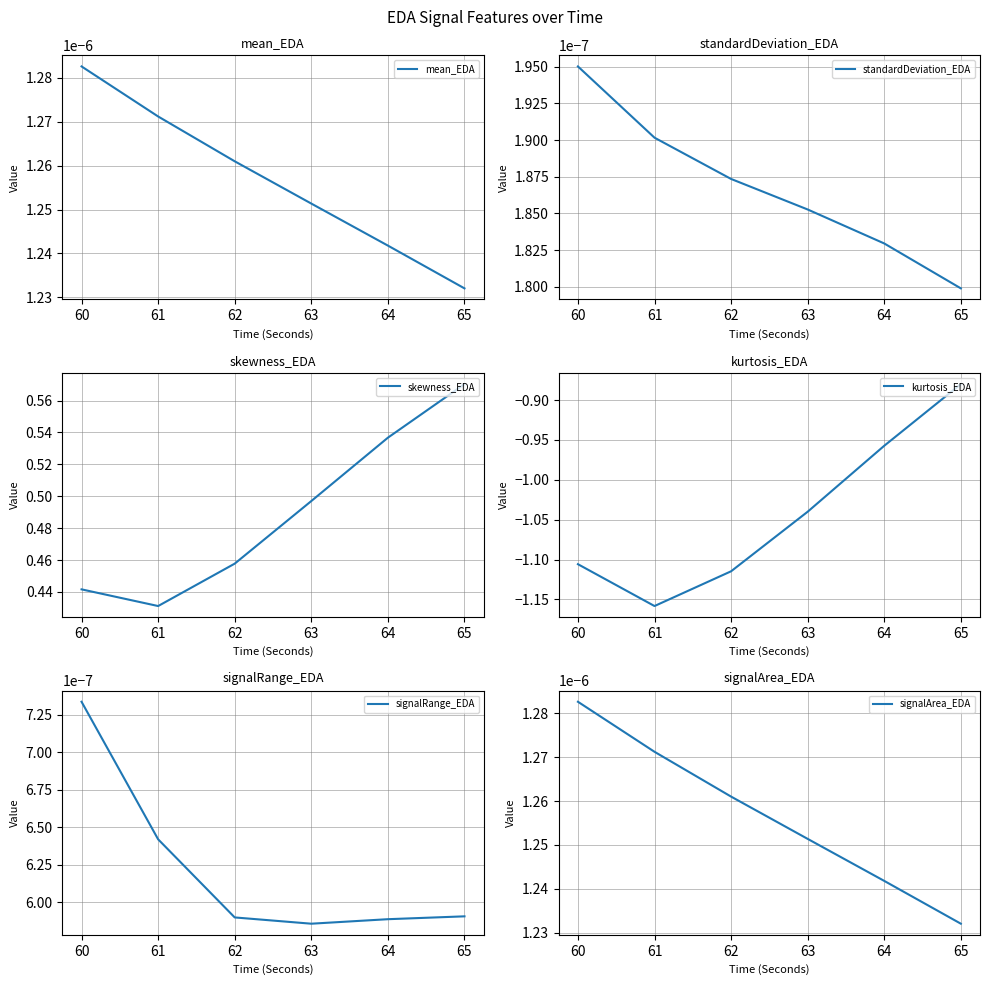

The mean_EDA series shows 0.0 at 64. True or false?

True